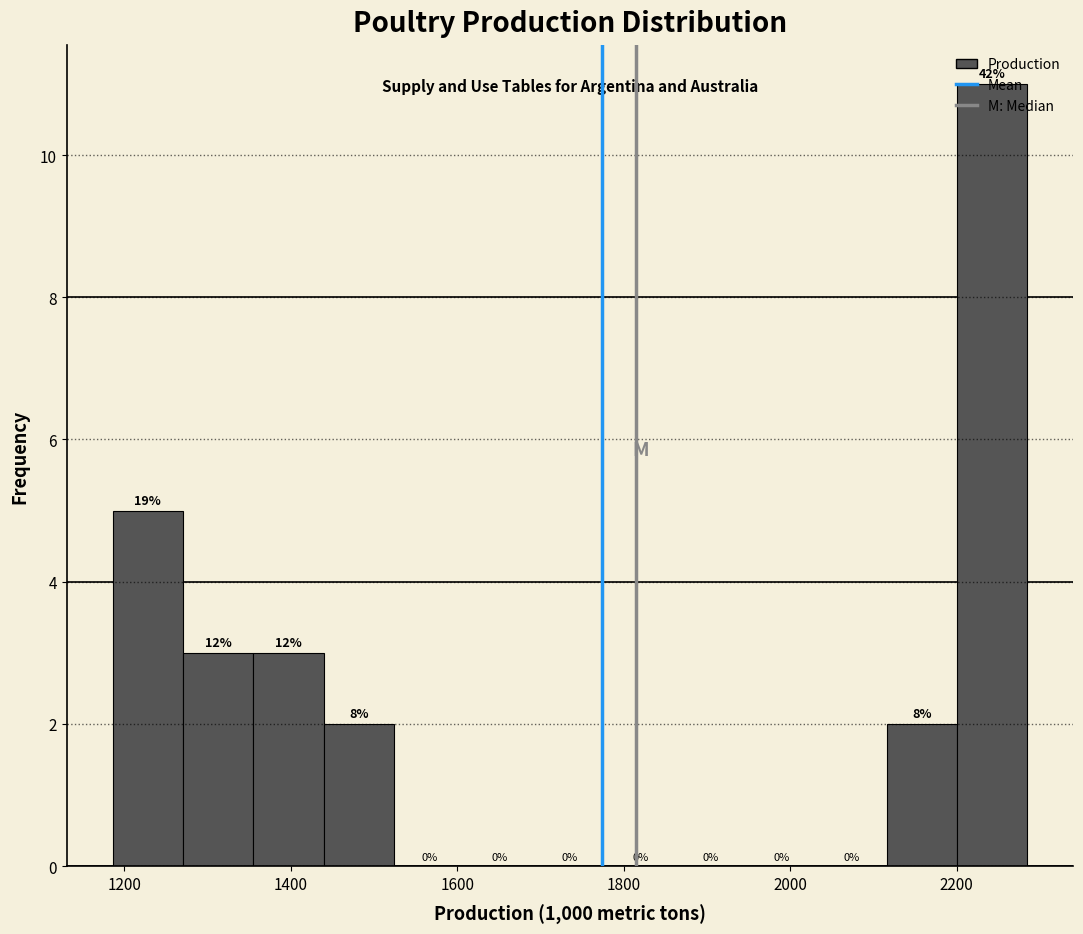

Over which range of the x-axis is the bar tallest?

2200 to 2280